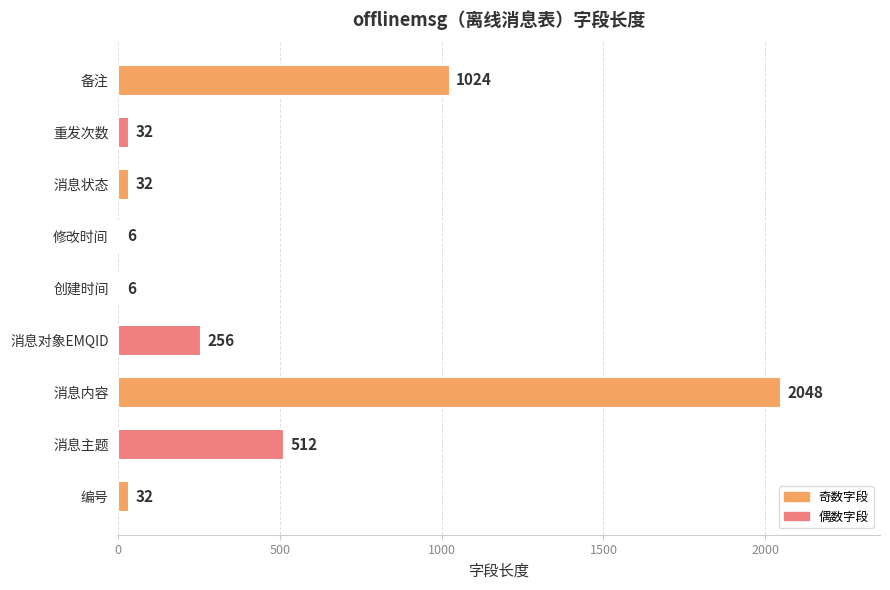

What is the greatest value displayed?

2048